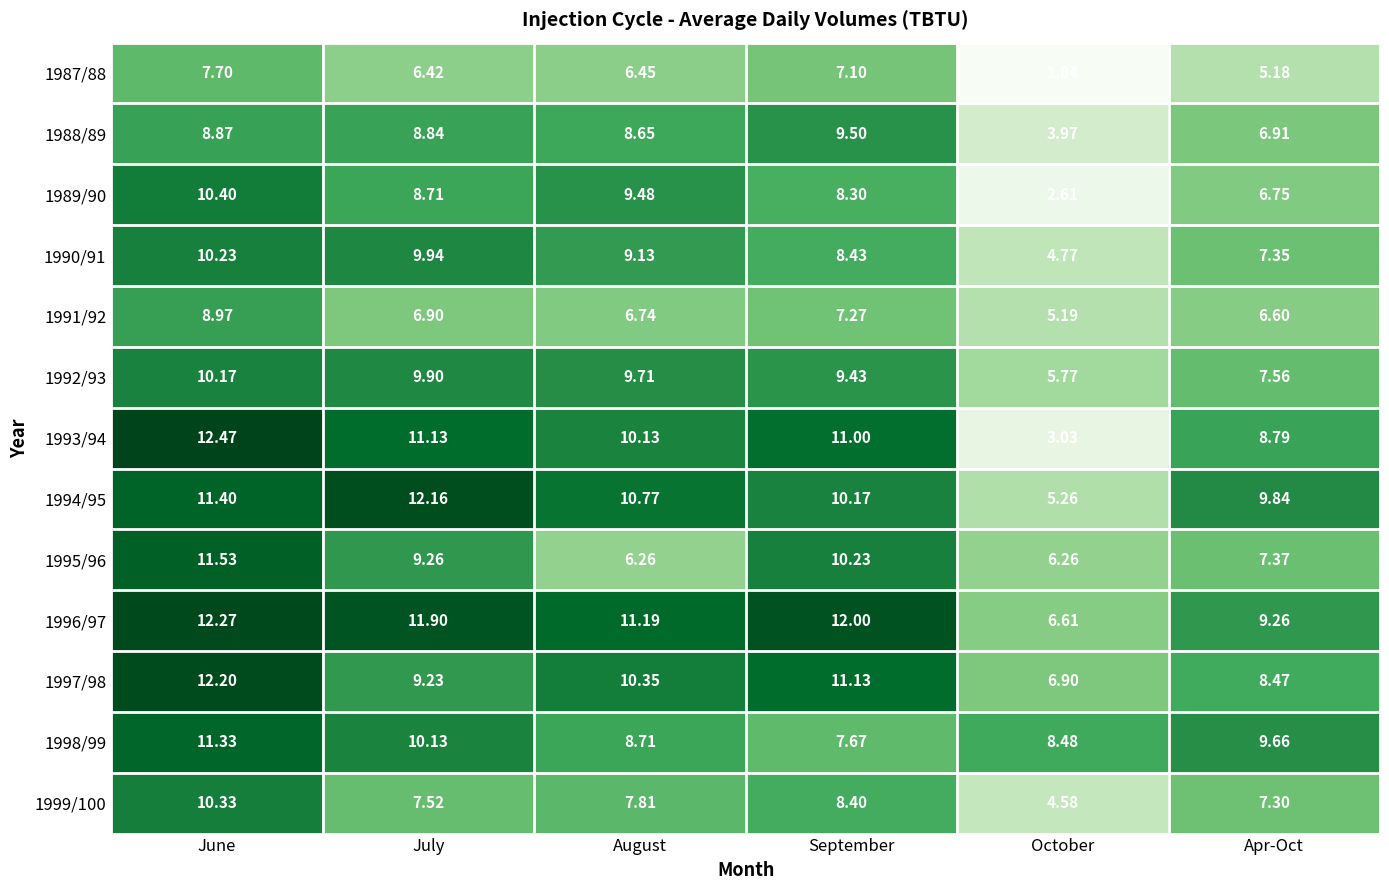

At how many categories does at least one series exceed 4?

6